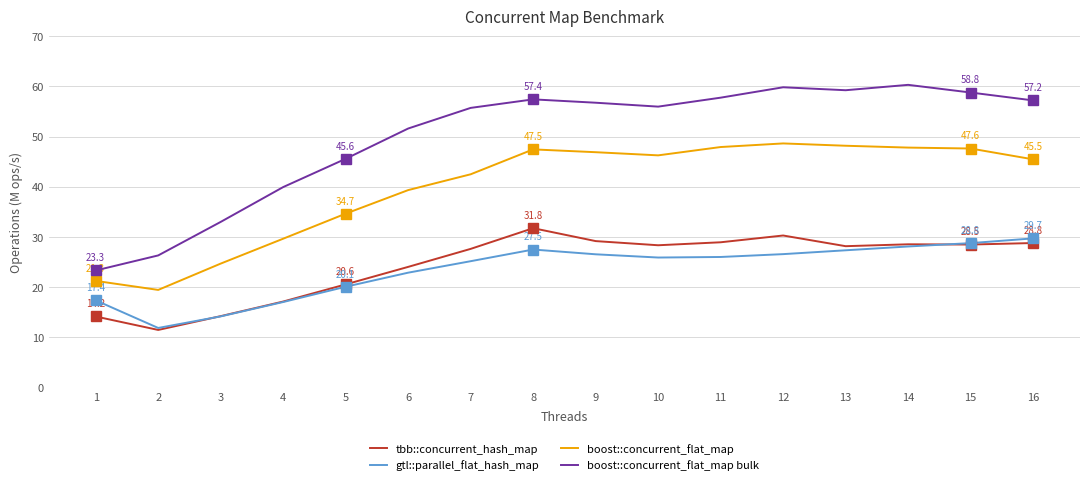

At which label is tbb::concurrent_hash_map closest to 21?

5